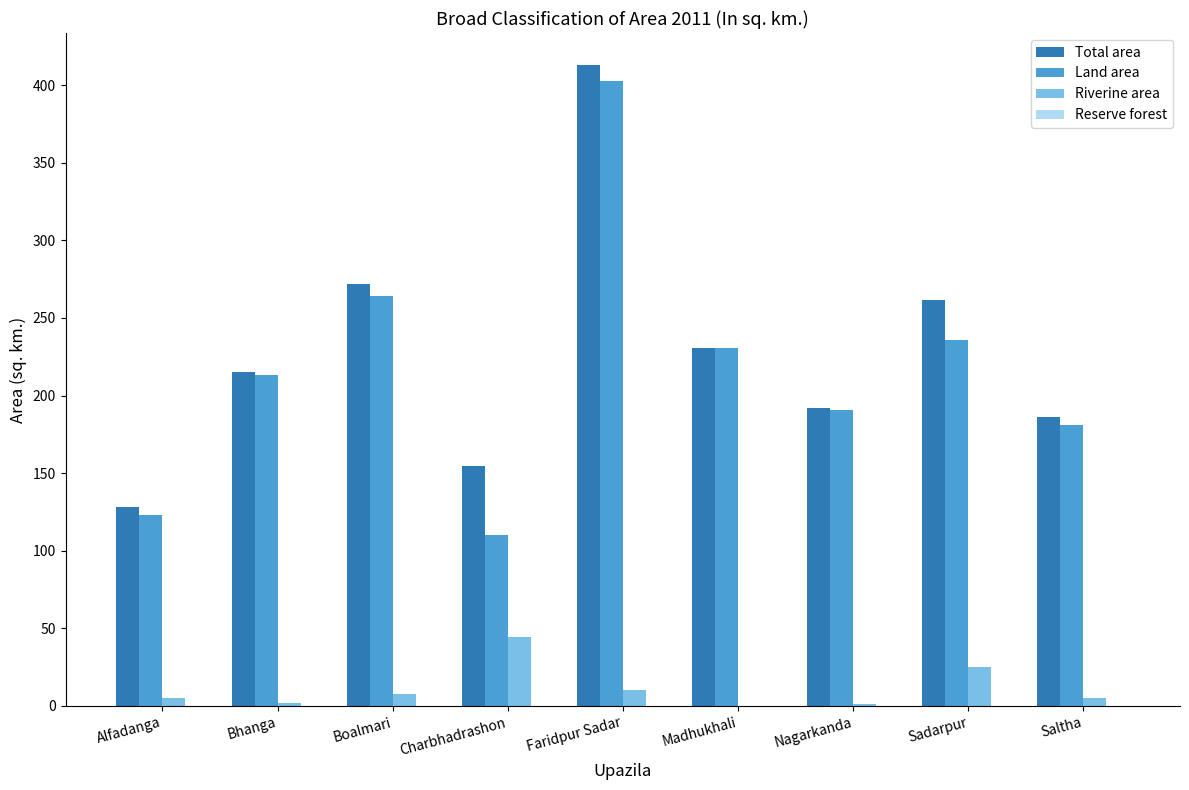

Between Bhanga and Sadarpur, which series saw the biggest shift?

Total area